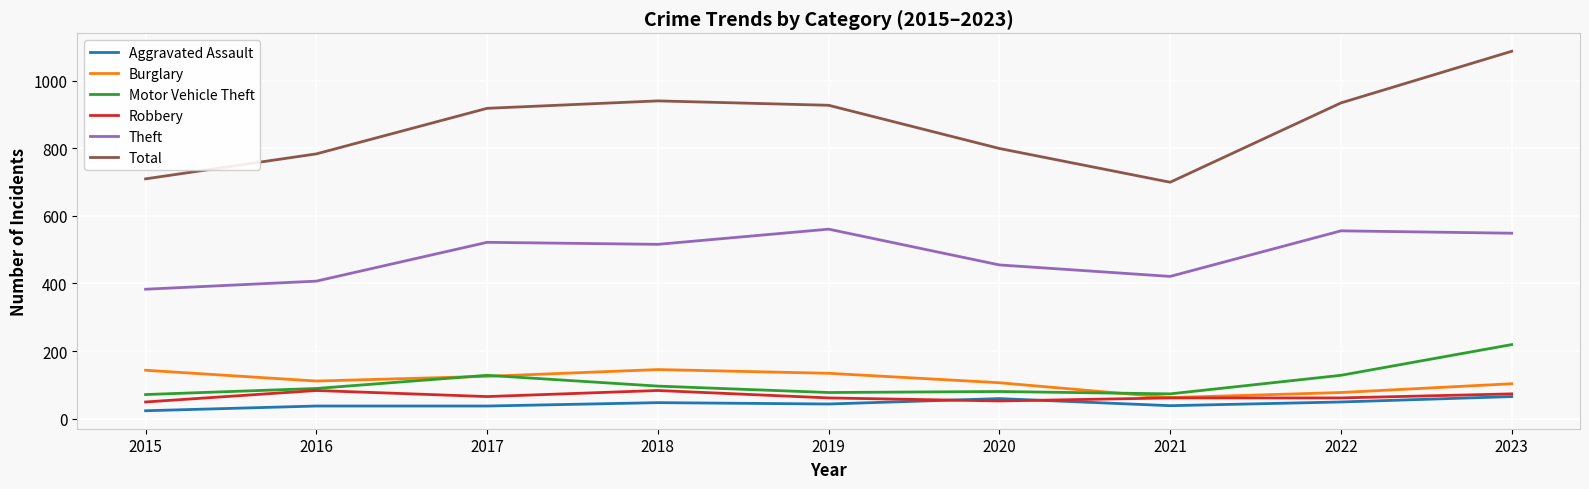

True or false: Total and Motor Vehicle Theft cross at least once.

False